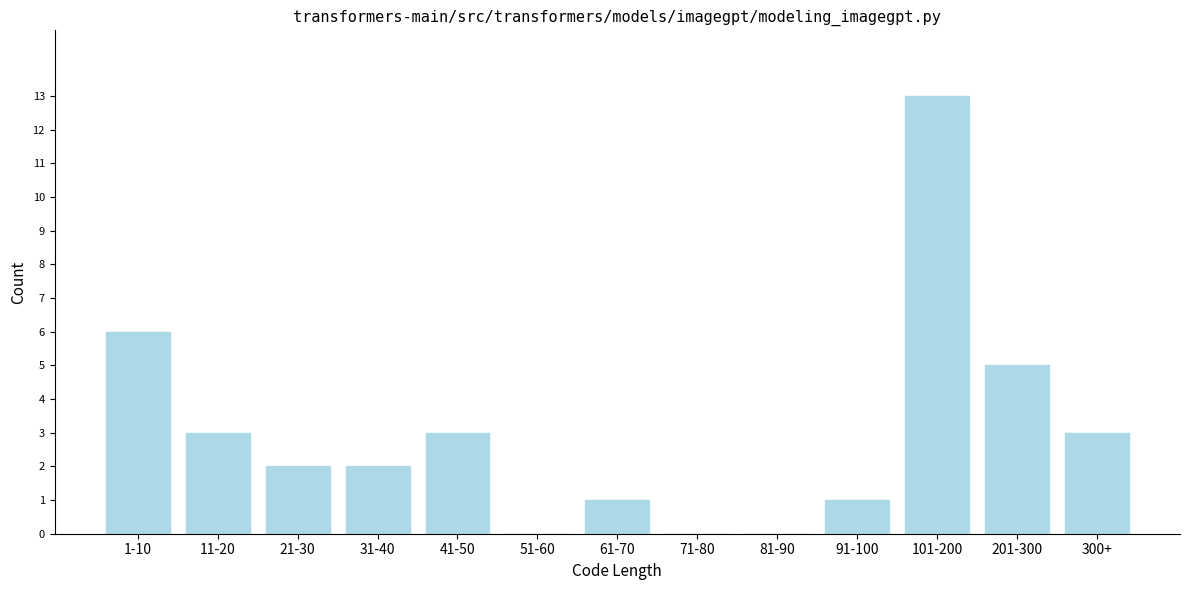

Reading right to left, transcribe all the data shown in this chart.

300+=3	201-300=5	101-200=13	91-100=1	81-90=0	71-80=0	61-70=1	51-60=0	41-50=3	31-40=2	21-30=2	11-20=3	1-10=6